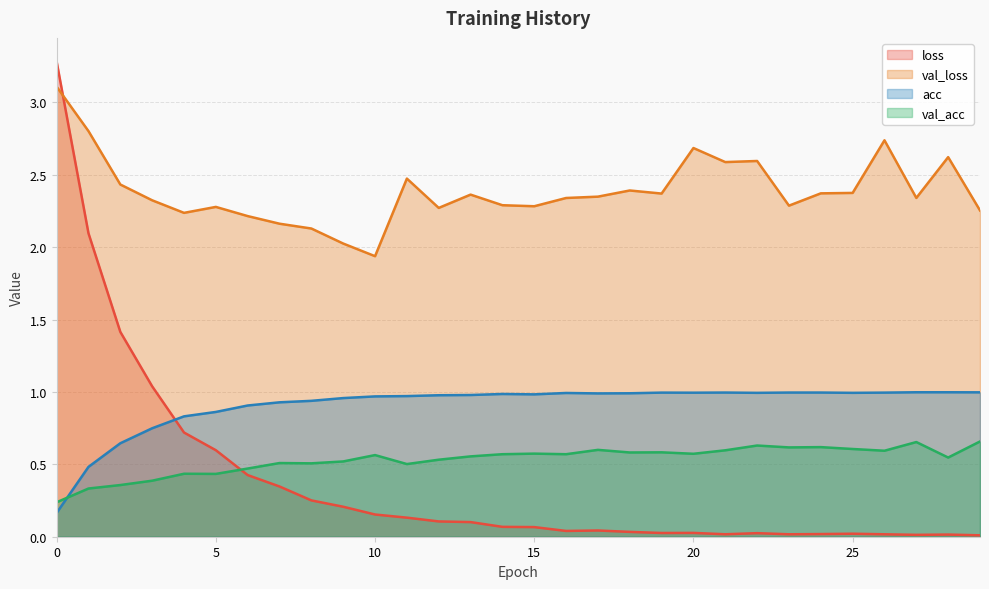

The value of val_loss at 0 is 3.1. True or false?

True